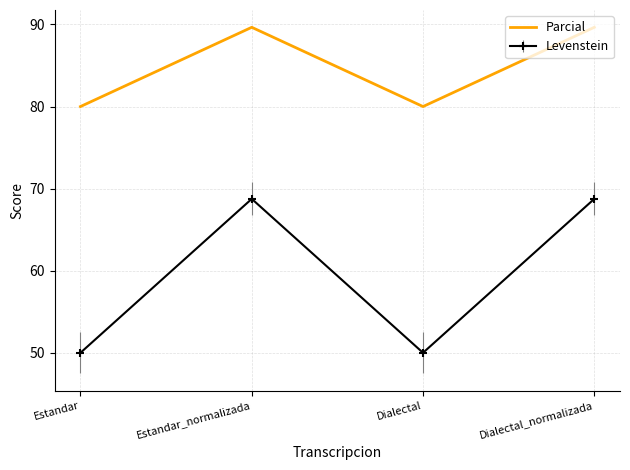

What is the minimum value shown in the chart?

50.0